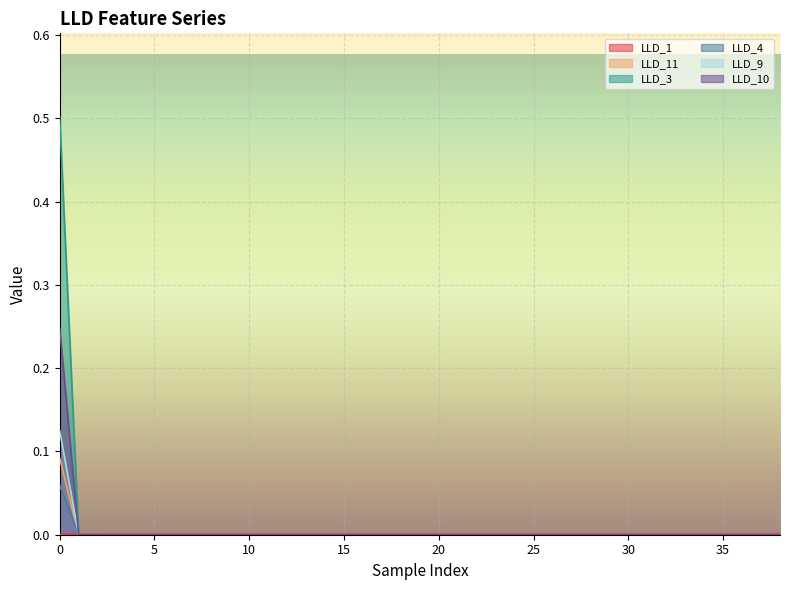

At which label is LLD_9 closest to 0?

1